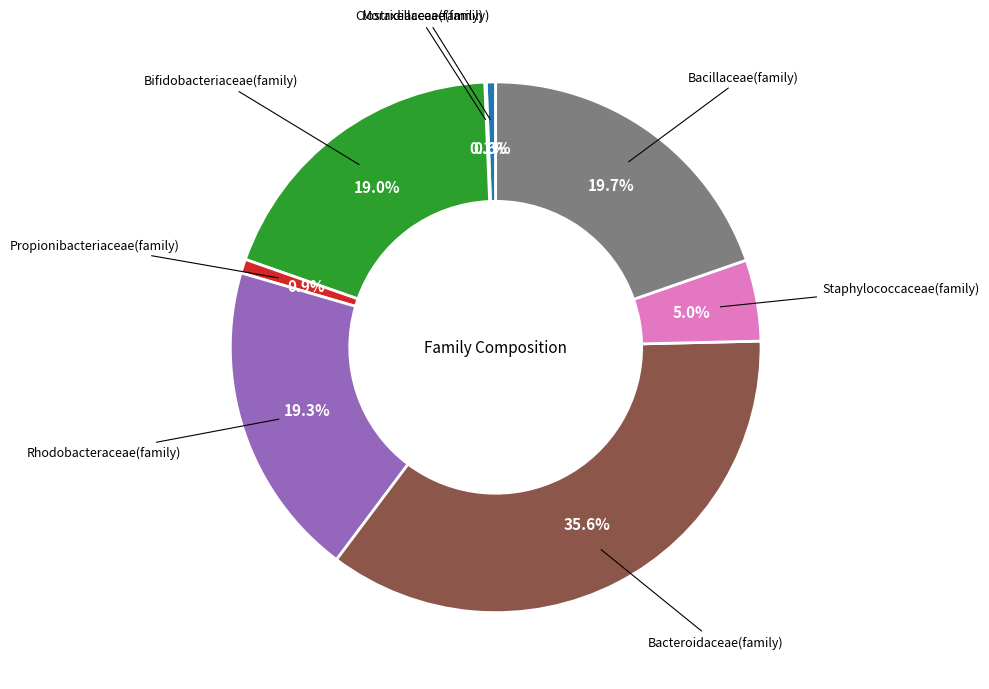

Is there a majority slice in this chart?

No